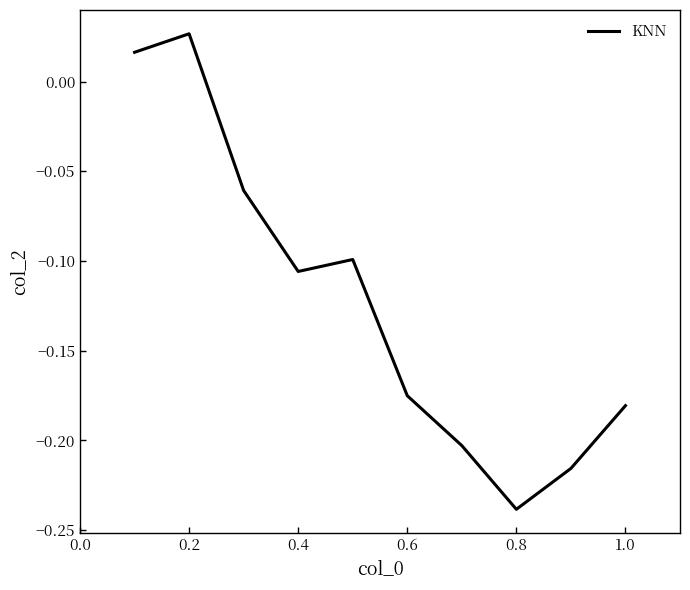

What is the difference between the maximum and minimum values?

0.3